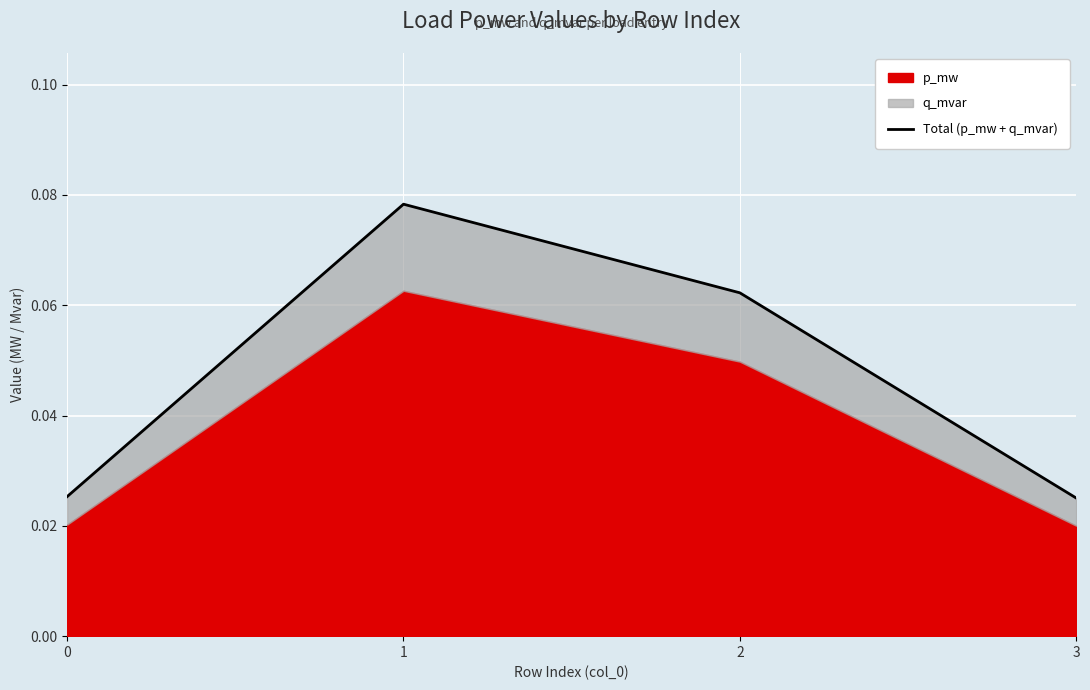

How many lines are shown in the chart?

1